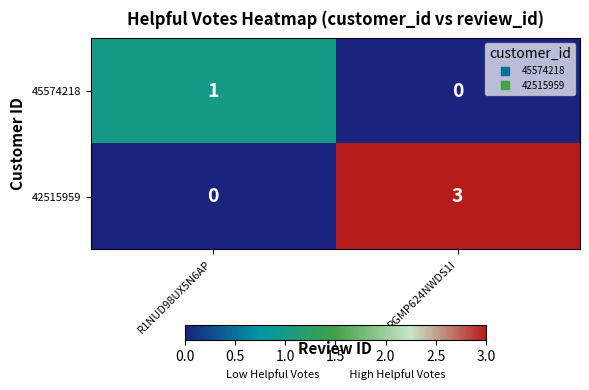

What is the difference between the 42515959 values at RGMP624NWDS1I and R1NUD98UX5N6AP?

3